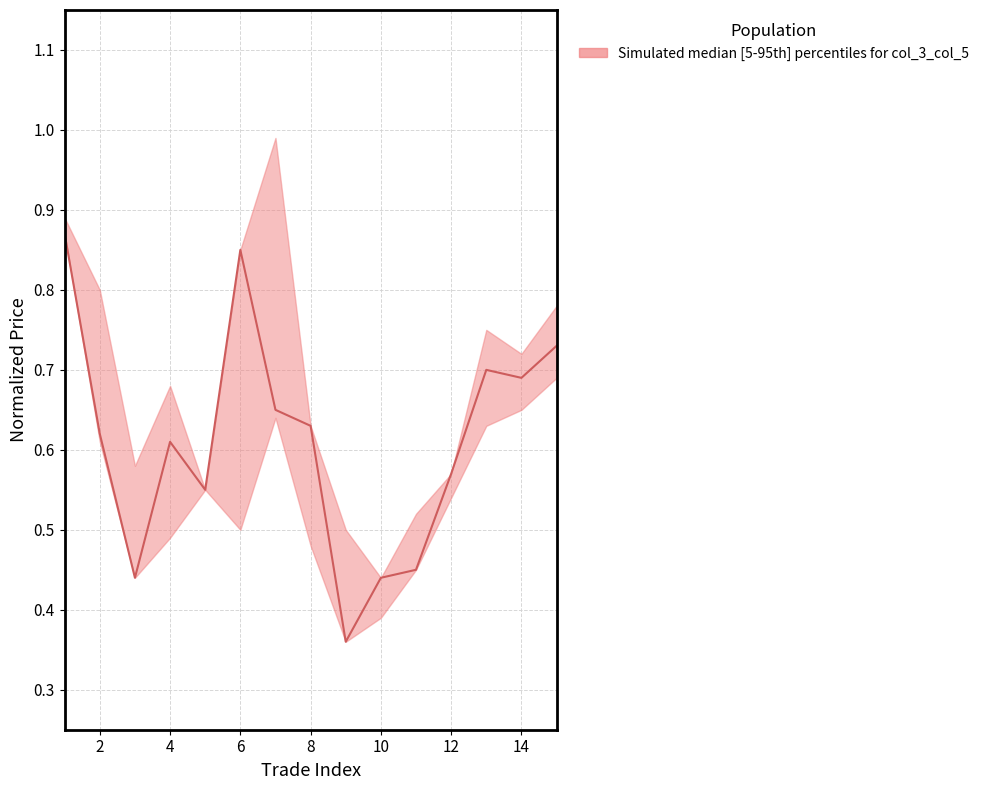

How many interior local peaks (higher than both neighbors) does the data have?

3